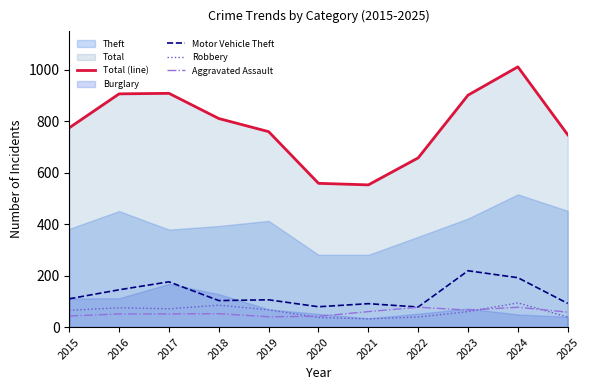

Is it true that Motor Vehicle Theft equals 106 at 2019?

True